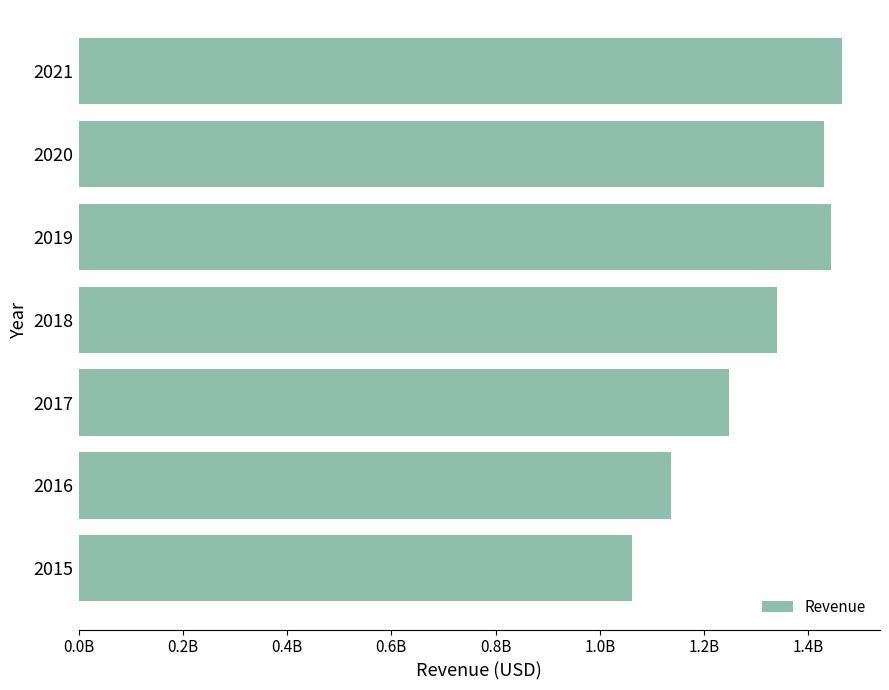

What is the difference between the second highest and minimum values?

383475000